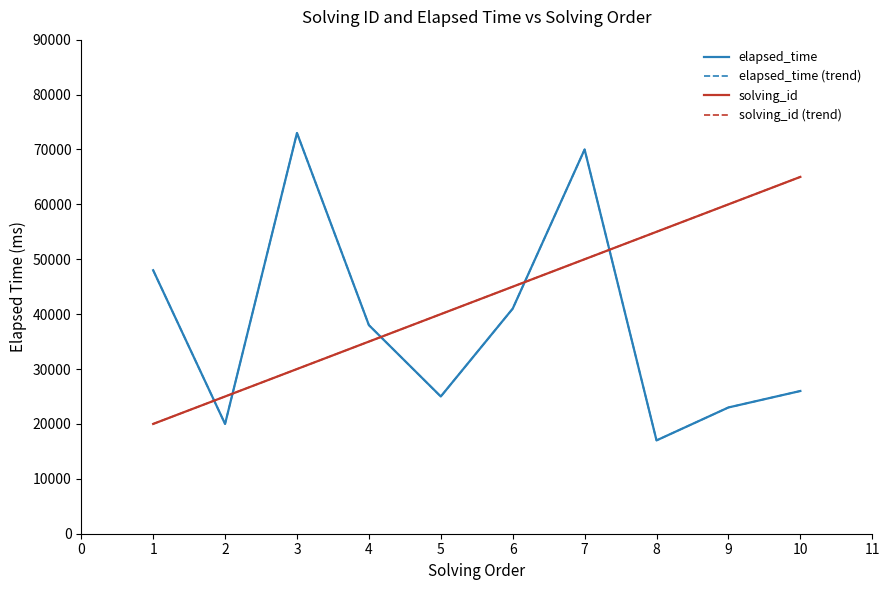

Does the chart have visible grid lines?

No